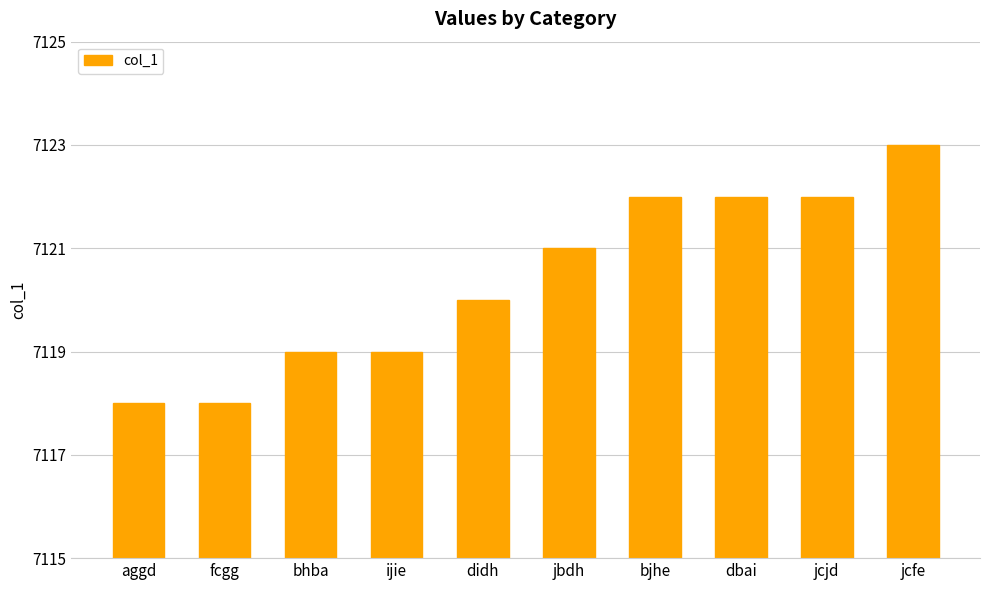

What position from the right is bjhe?

4